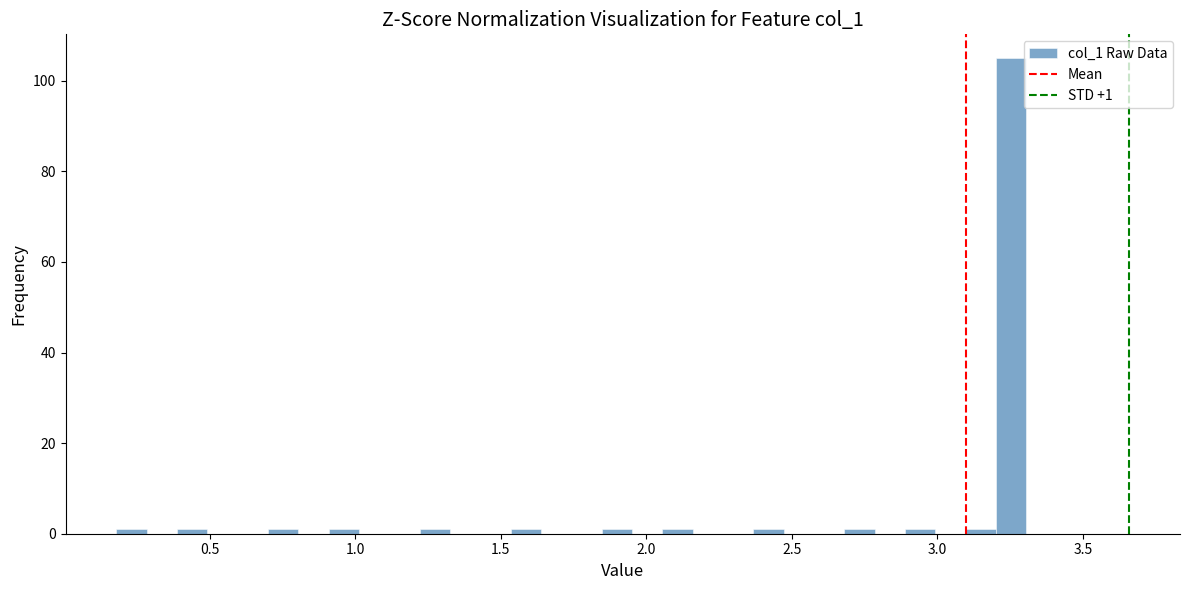

Around what value on the x-axis is the tallest bar? Give the approximate position of its centre, as read against the axis.

3.25